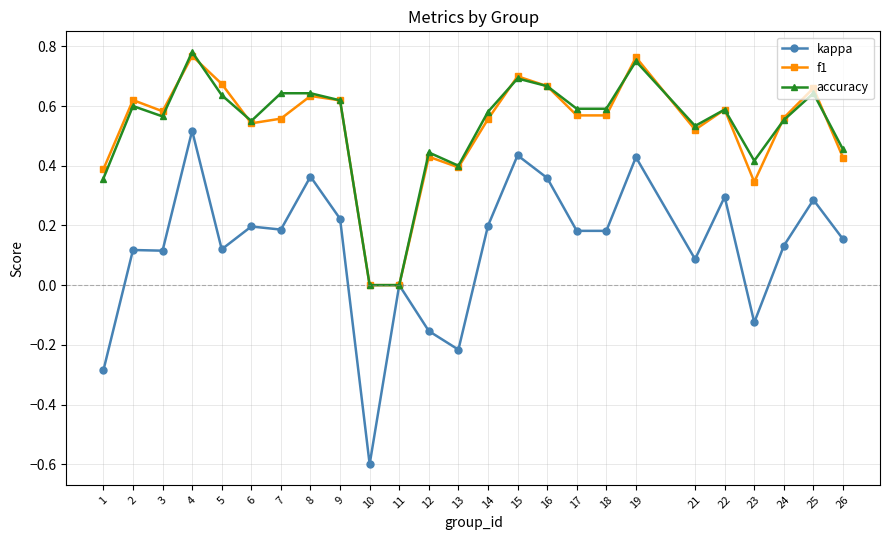

Between 4 and 25, which series saw the biggest shift?

kappa